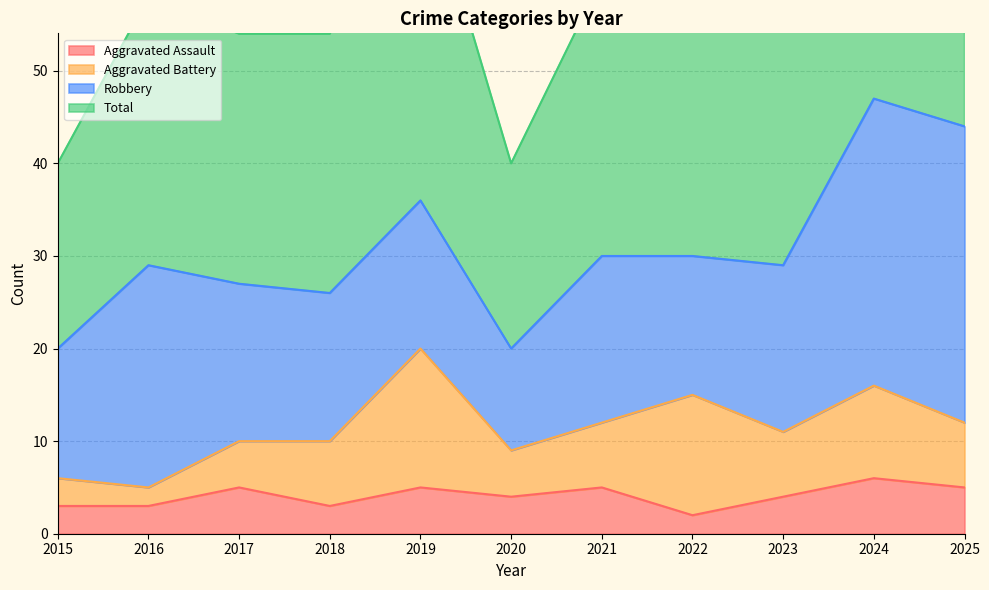

Which series changed the most between 2021 and 2023?

Aggravated Assault